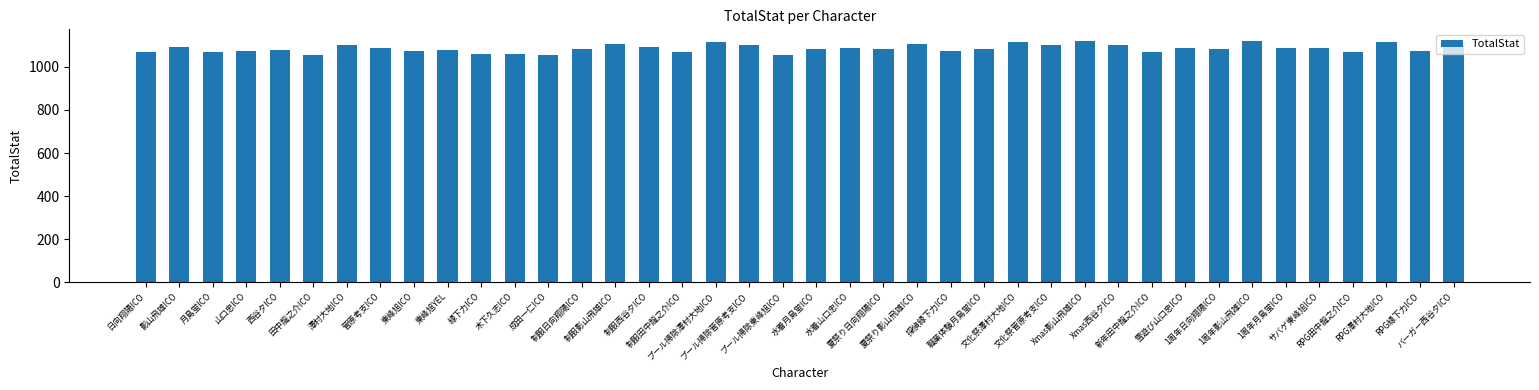

Is it true that the value at 制服日向翔陽ICO is 1083?

True